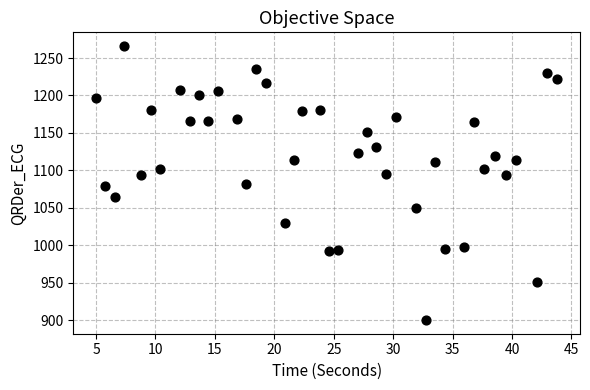

What is the range of X values (max minus min)?

38.8